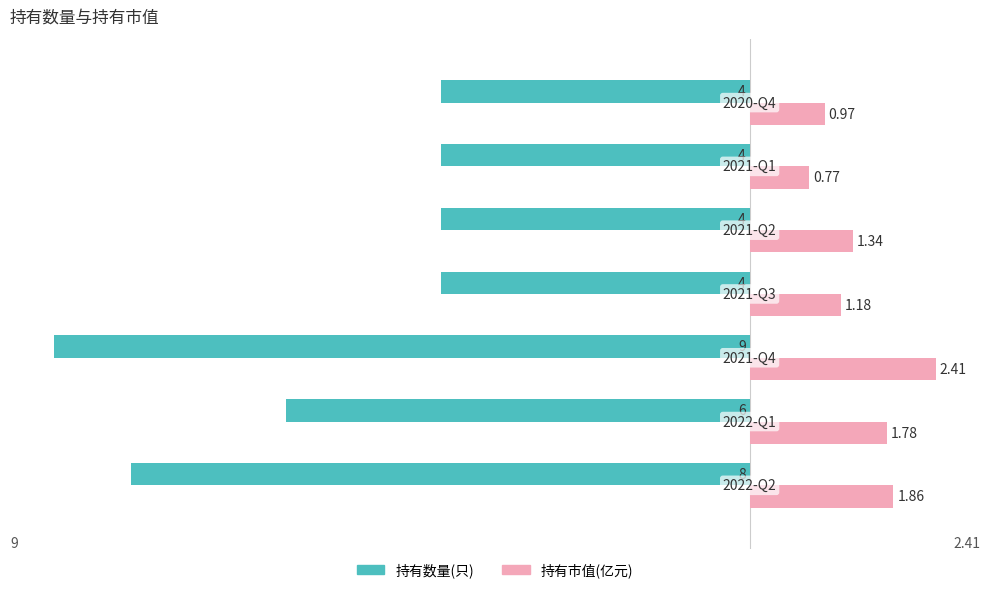

List the series in order of their overall mean, lowest first.

持有数量(只), 持有市值(亿元)